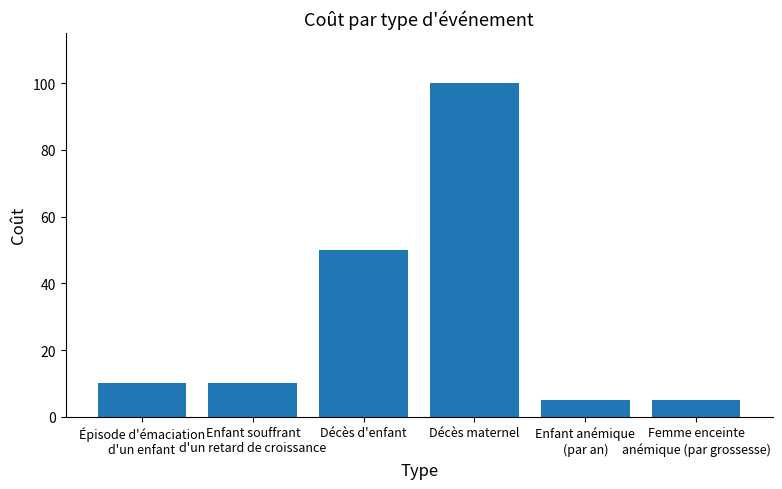

What is the value of the 4th bar from the left?

100